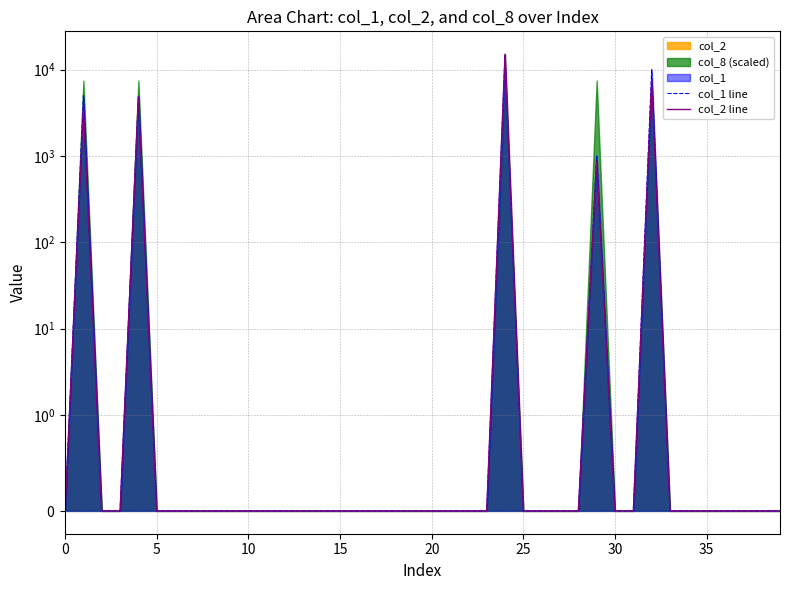

How many lines are shown in the chart?

2